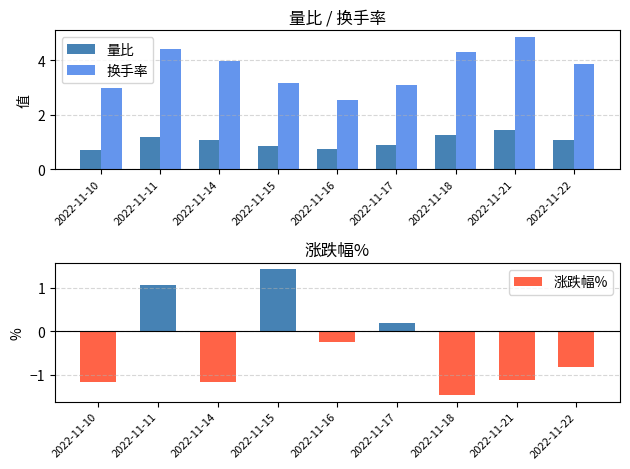

Reading left to right, transcribe all the data shown in this chart.

量比: 0.7	1.2	1.1	0.9	0.7	0.9	1.2	1.4	1.1
换手率: 3.0	4.4	4.0	3.2	2.5	3.1	4.3	4.8	3.9
涨跌幅%: -1.2	1.1	-1.2	1.4	-0.2	0.2	-1.5	-1.1	-0.8